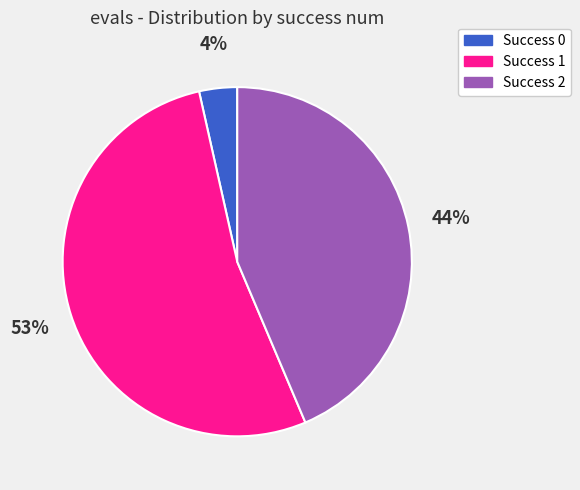

To the nearest percent, what is the difference between the largest and smallest slice percentages?

49%